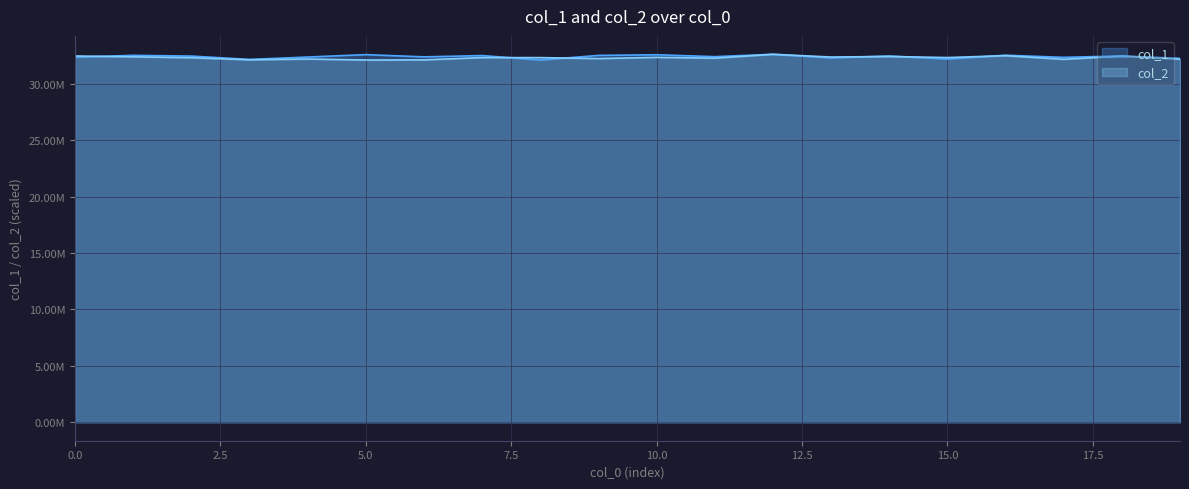

Does the chart display data point markers on the line(s)?

No